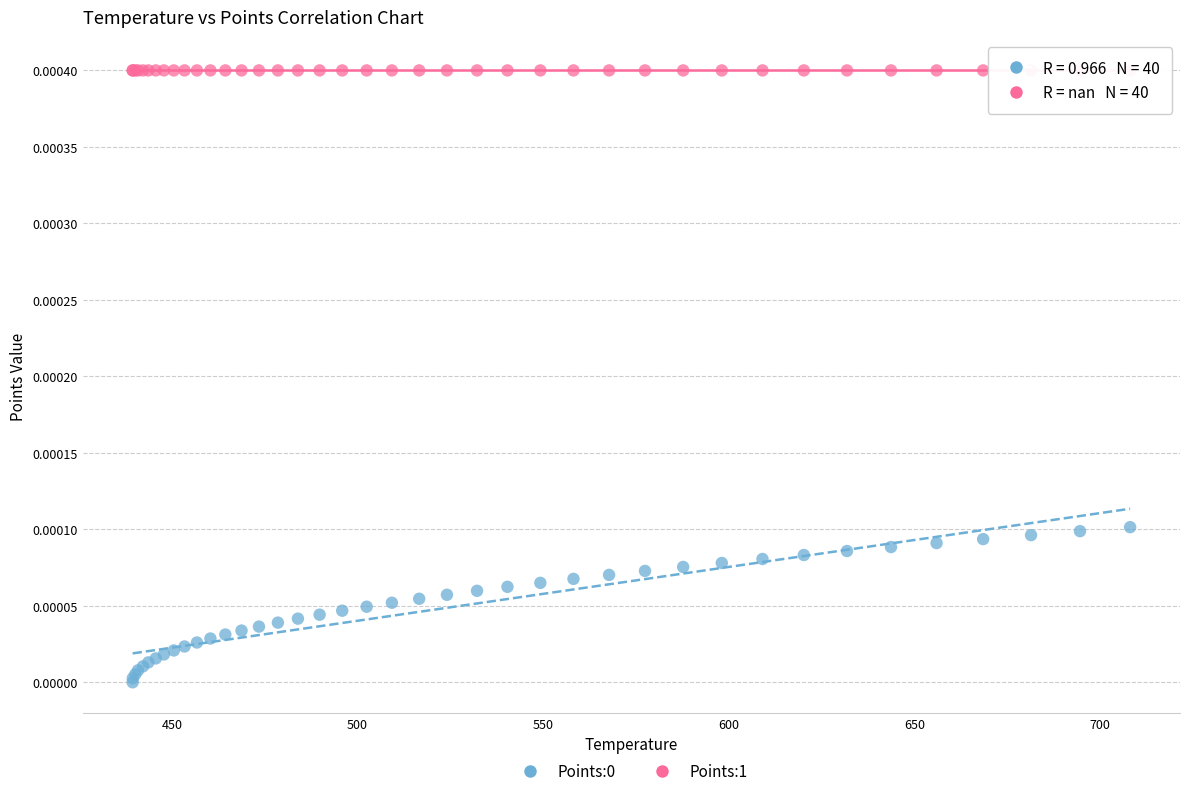

Which series contains the highest Y value?

Points:1